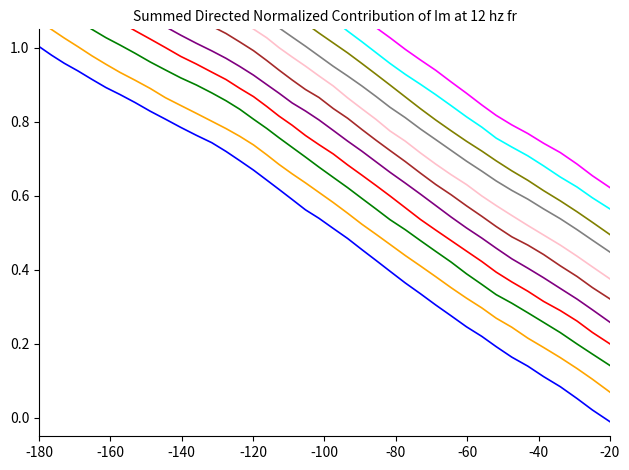

The value at 91.8 is 1.8. True or false?

False